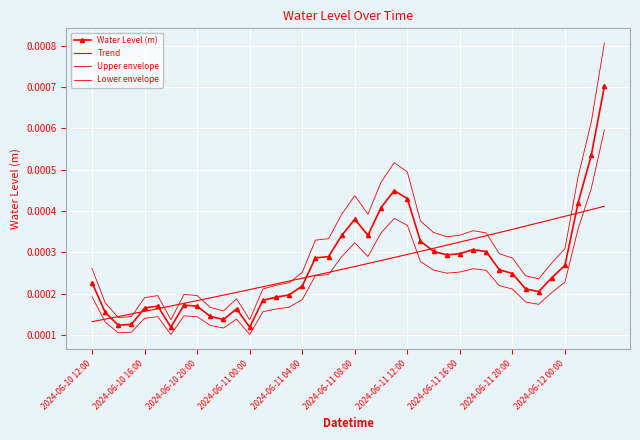

How many intersections are there between Water Level (m) and Trend?

6